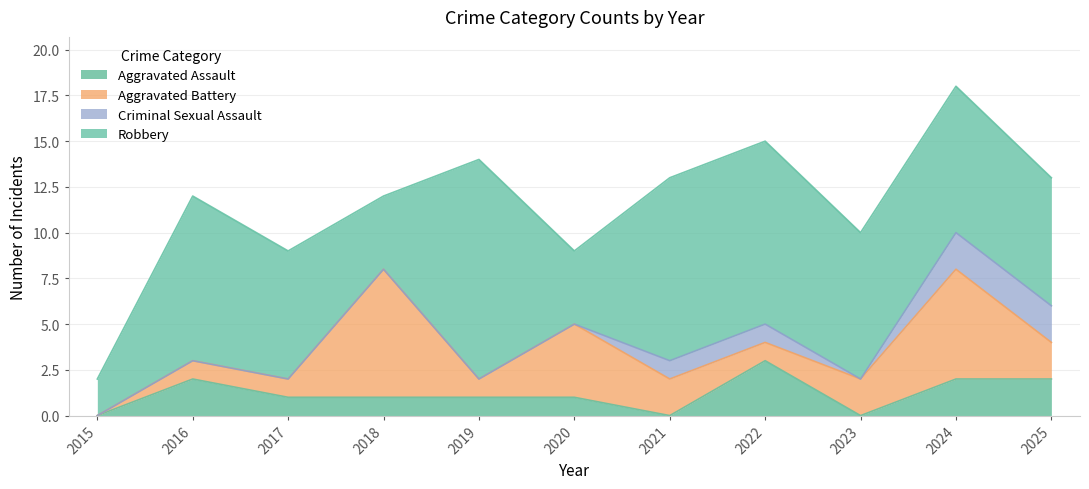

How many categories are shown in the chart?

11